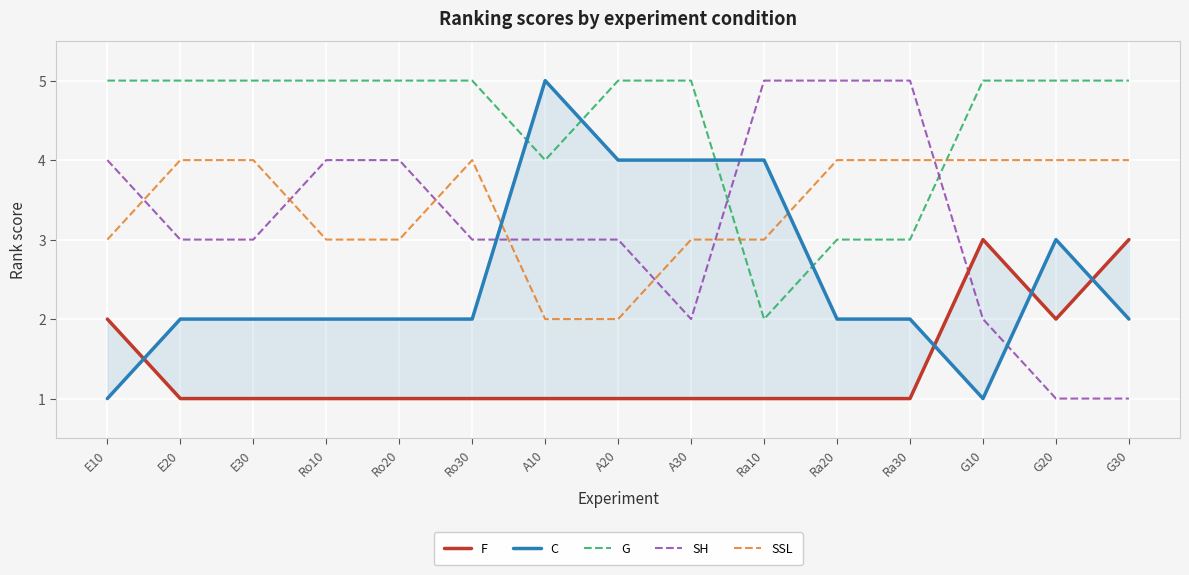

How many values in the SSL series are below 4?

7